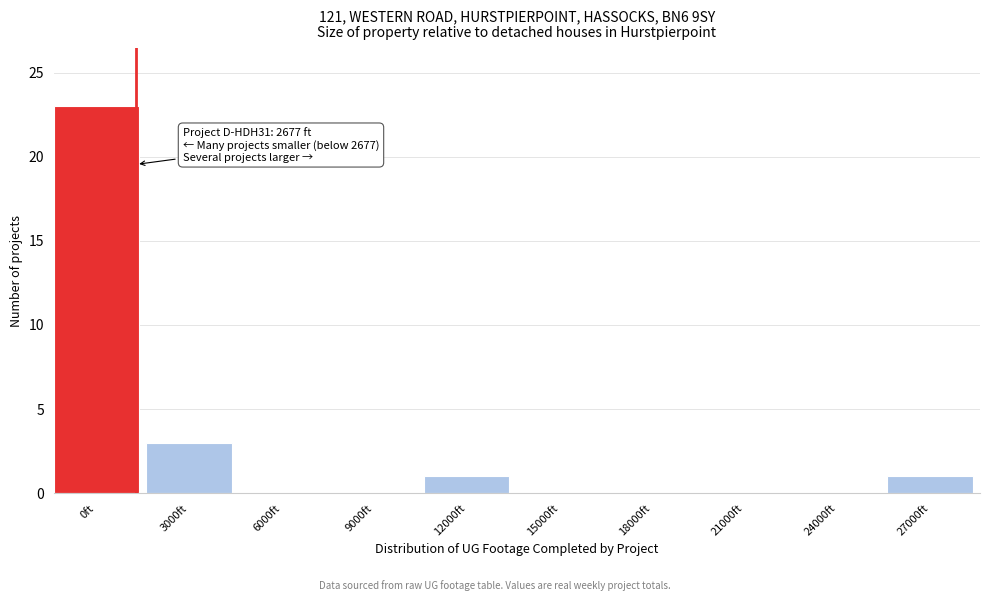

Reading right to left, what are all the values shown in this chart?

27000ft=1	24000ft=0	21000ft=0	18000ft=0	15000ft=0	12000ft=1	9000ft=0	6000ft=0	3000ft=3	0ft=23